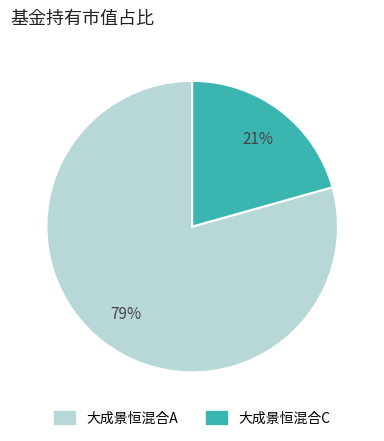

Count the number of slices in the pie.

2